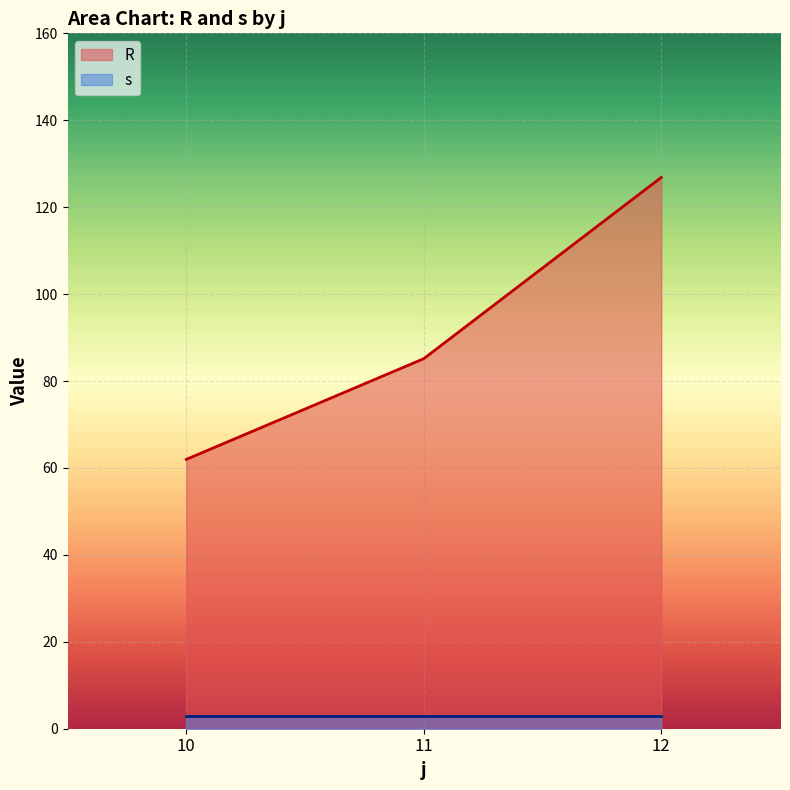

At 3, list the series in order from smallest to largest.

s, R